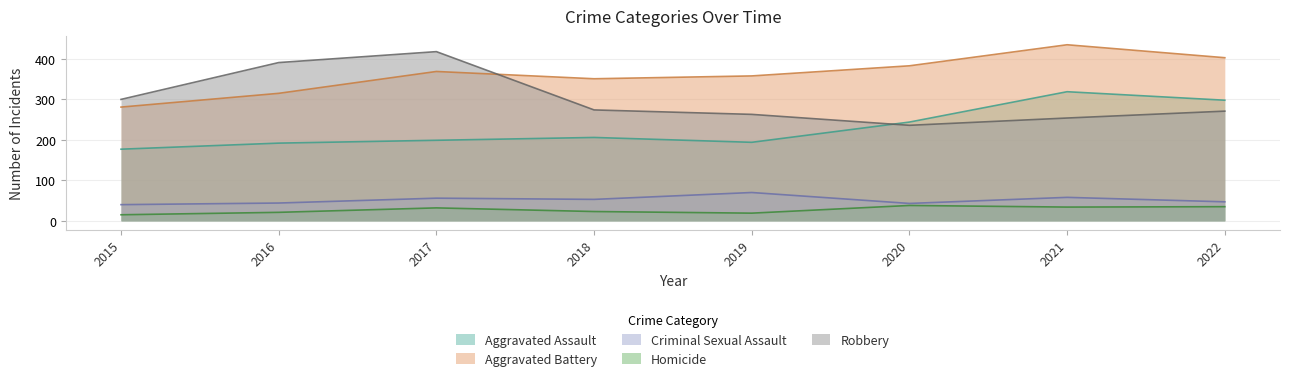

Reading left to right, extract all data points from this chart.

Aggravated Assault: 2015=177	2016=192	2017=199	2018=206	2019=194	2020=244	2021=319	2022=298
Aggravated Battery: 2015=281	2016=315	2017=369	2018=351	2019=358	2020=383	2021=435	2022=403
Criminal Sexual Assault: 2015=40	2016=44	2017=56	2018=53	2019=70	2020=43	2021=58	2022=47
Homicide: 2015=15	2016=21	2017=32	2018=23	2019=19	2020=38	2021=34	2022=35
Robbery: 2015=300	2016=391	2017=418	2018=274	2019=263	2020=236	2021=254	2022=271